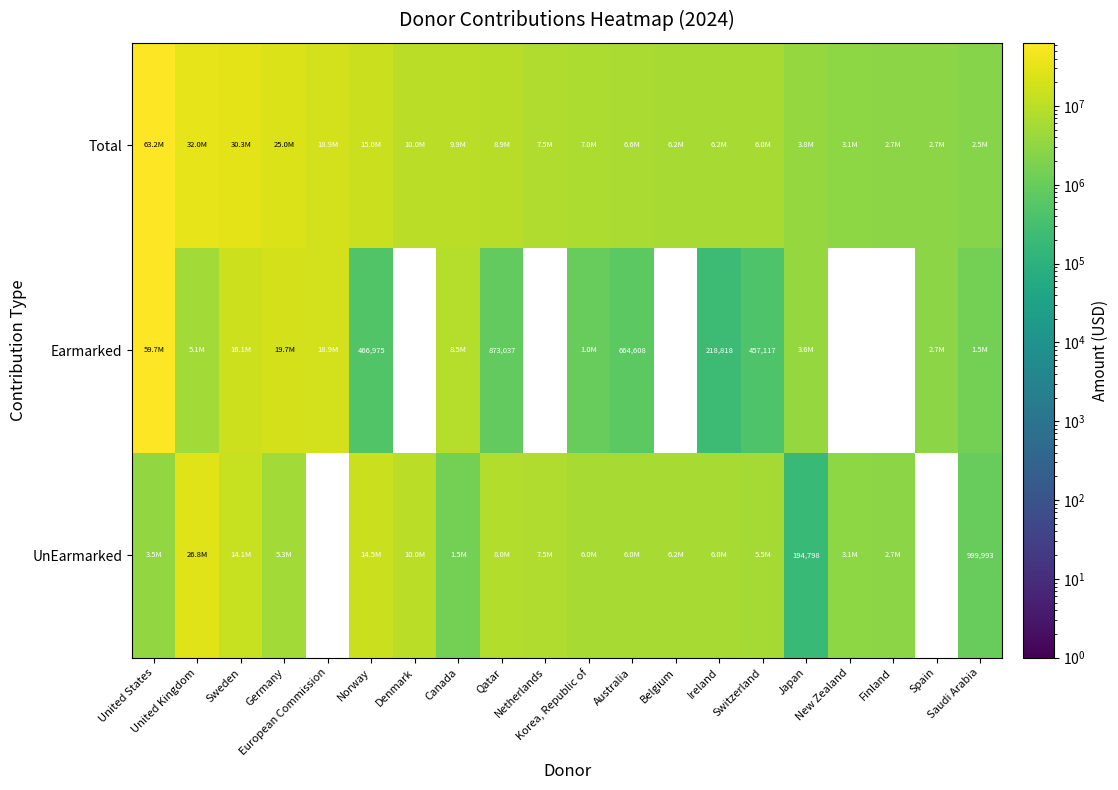

At Qatar, list the series in order from largest to smallest.

Total, UnEarmarked, Earmarked